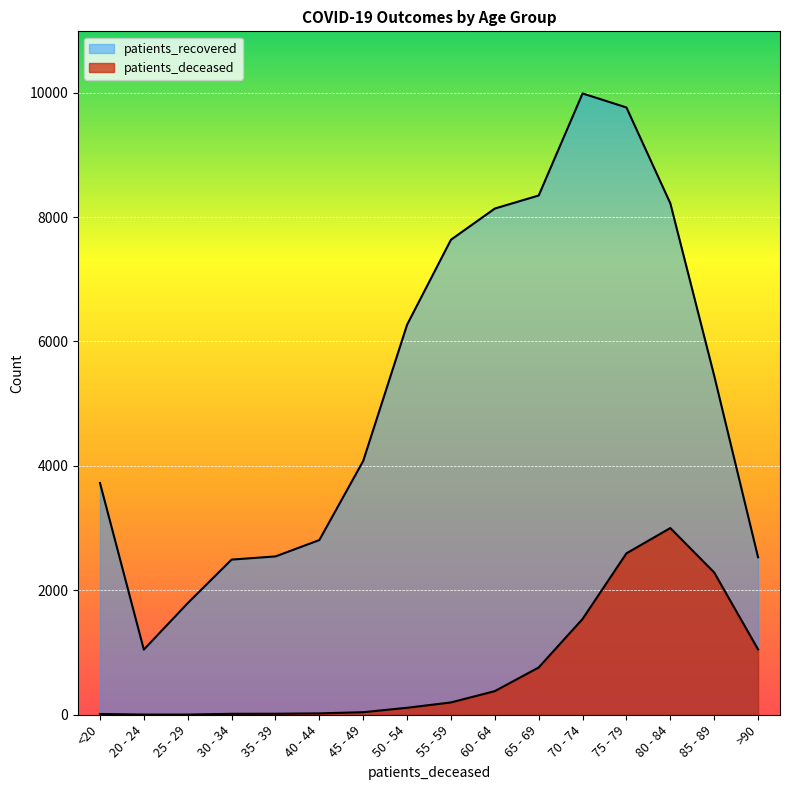

Reading right to left, what are all the values shown in this chart?

patients_deceased: >90=1050	85 - 89=2287	80 - 84=3001	75 - 79=2595	70 - 74=1540	65 - 69=760	60 - 64=380	55 - 59=198	50 - 54=112	45 - 49=41	40 - 44=22	35 - 39=16	30 - 34=15	25 - 29=3	20 - 24=3	<20=12
patients_recovered: >90=2531	85 - 89=5450	80 - 84=8221	75 - 79=9762	70 - 74=9987	65 - 69=8347	60 - 64=8137	55 - 59=7636	50 - 54=6270	45 - 49=4080	40 - 44=2808	35 - 39=2545	30 - 34=2494	25 - 29=1794	20 - 24=1047	<20=3726